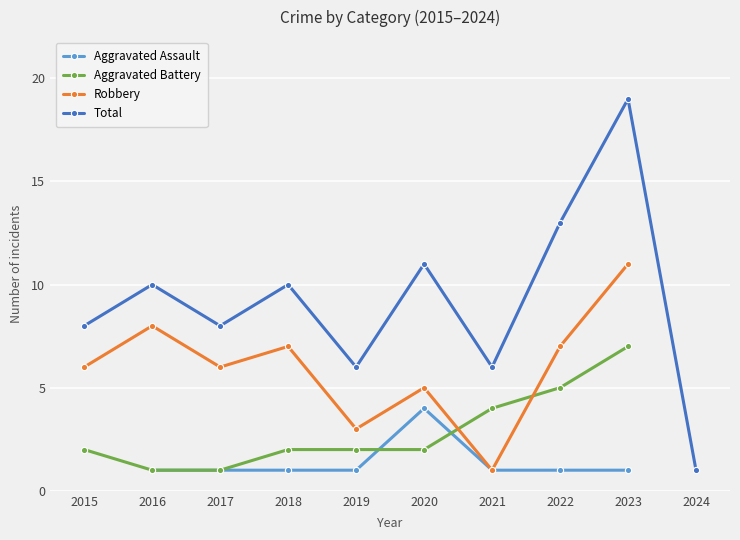

What is the total value across all series at 2016?

20.0